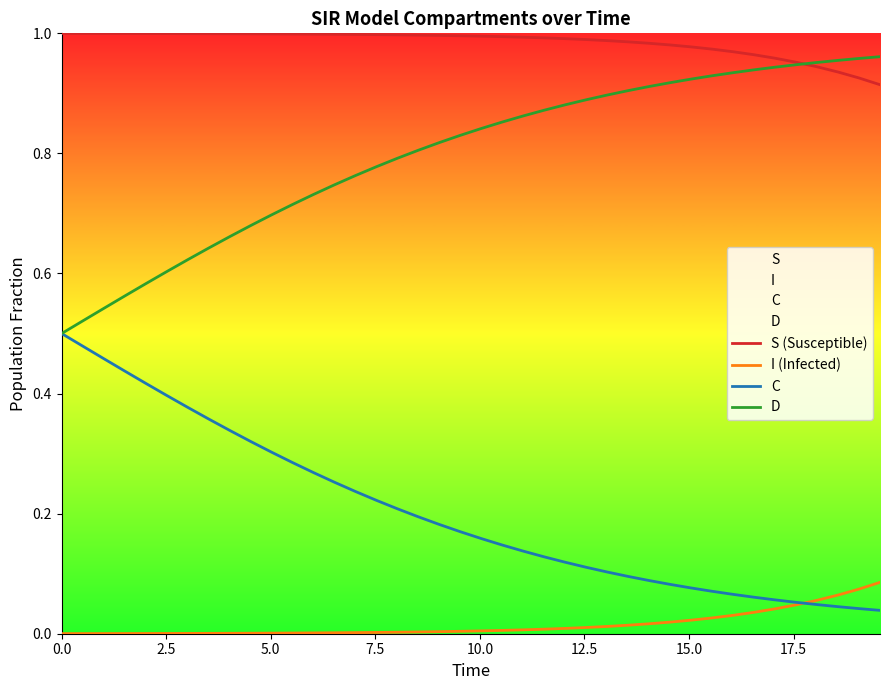

True or false: S (Susceptible) and C intersect in this chart.

False